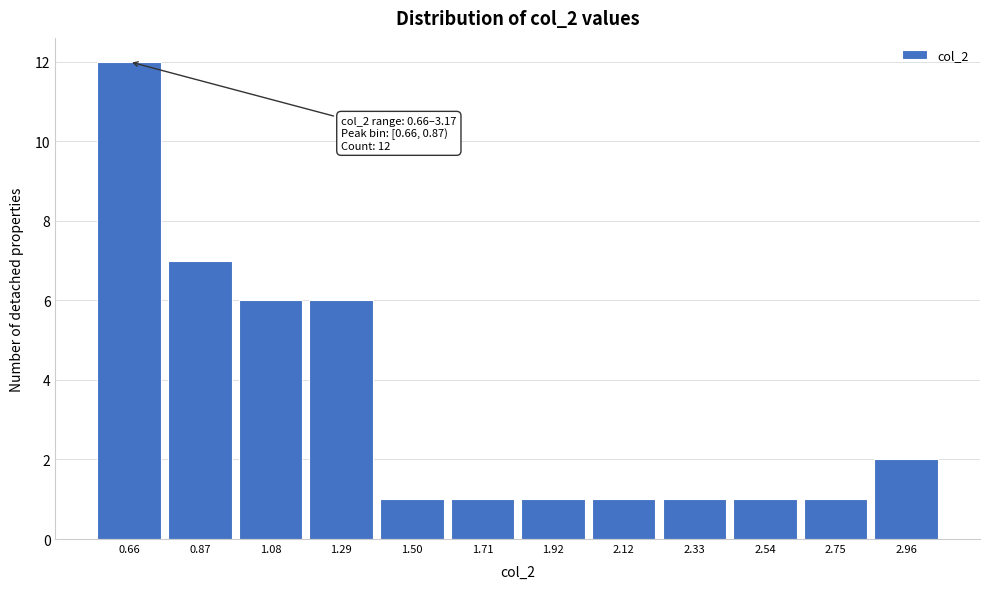

Reading right to left, extract all data points from this chart.

2	1	1	1	1	1	1	1	6	6	7	12